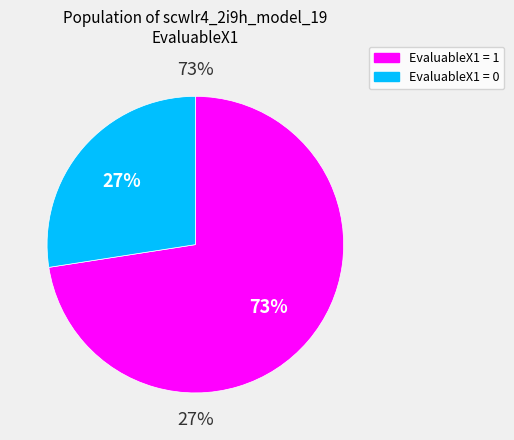

What portion of the pie excludes EvaluableX1=1?

27.5%